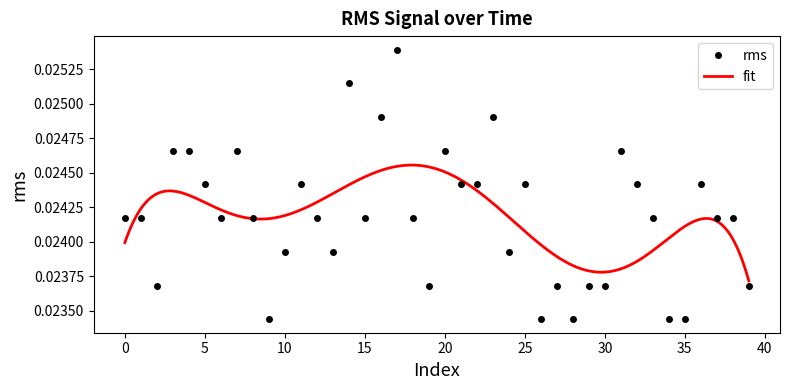

Is this an area chart (filled region under the line)?

No